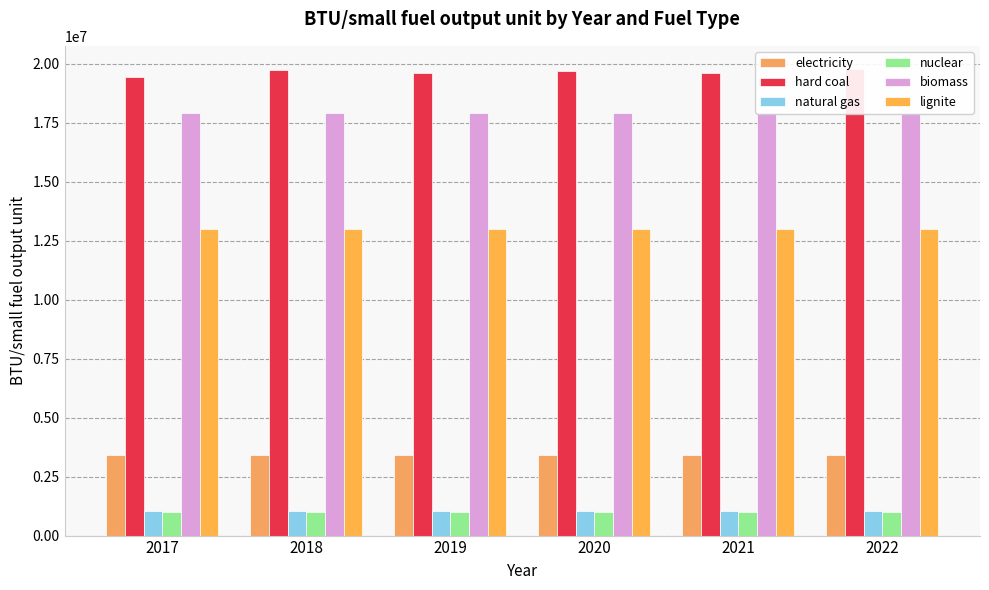

What is the difference between the second highest and minimum values in the hard coal series?

269419.0